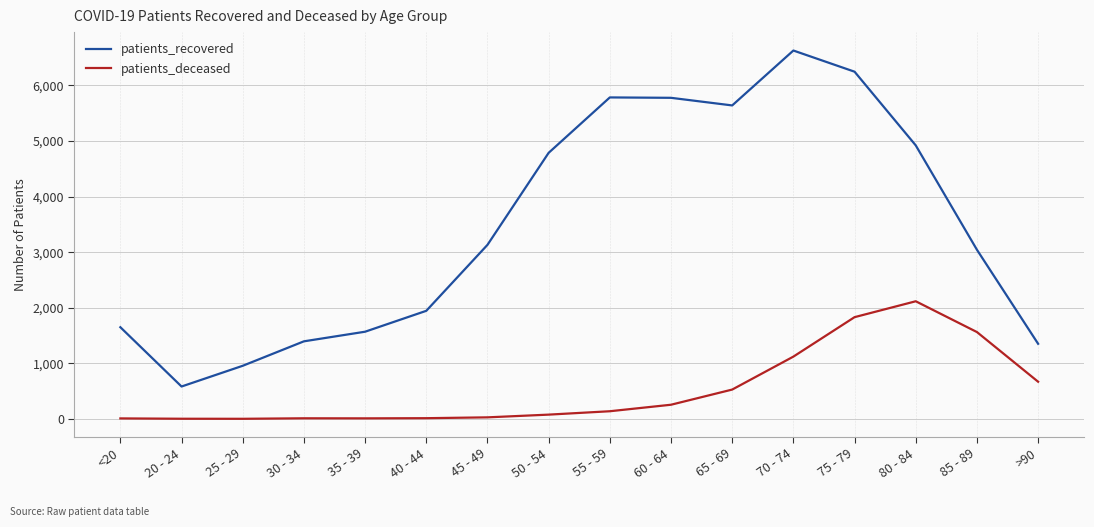

True or false: patients_recovered and patients_deceased cross at least once.

False